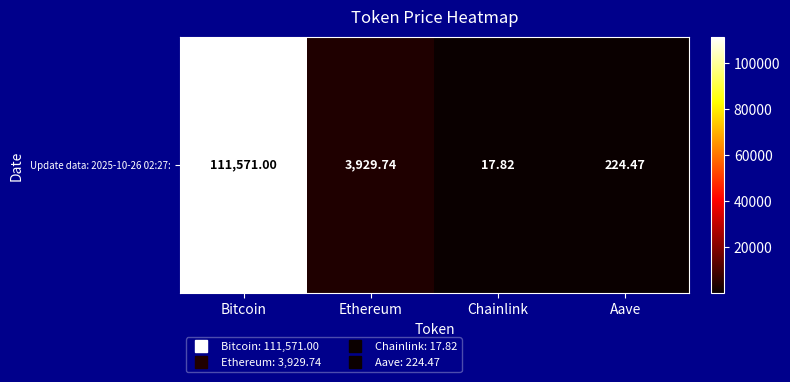

Read the value at Bitcoin.

111571.0